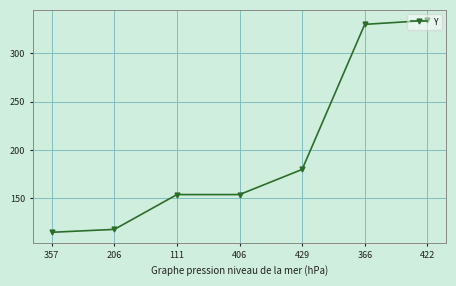

What is the change in value from 206 to 111?

+36